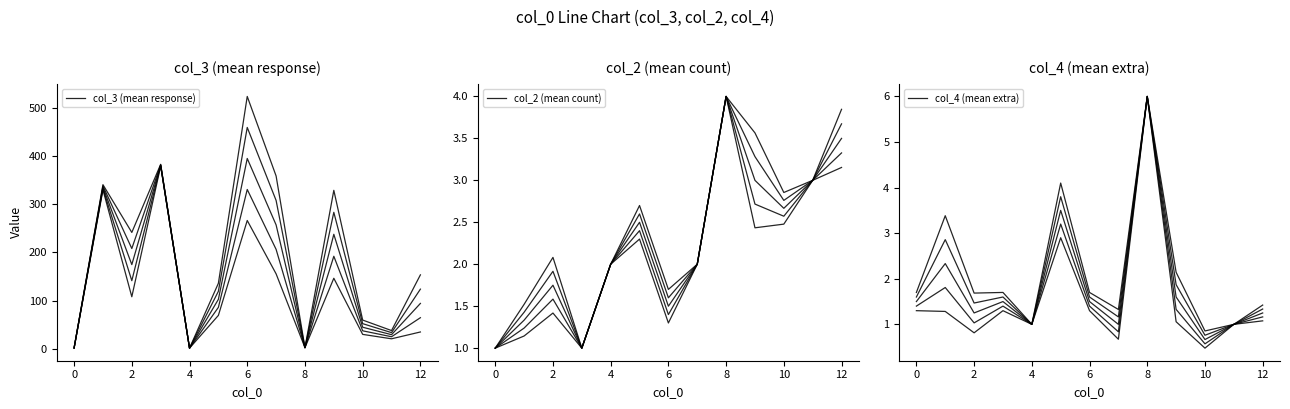

What is the total value across all series at 11?

24.4